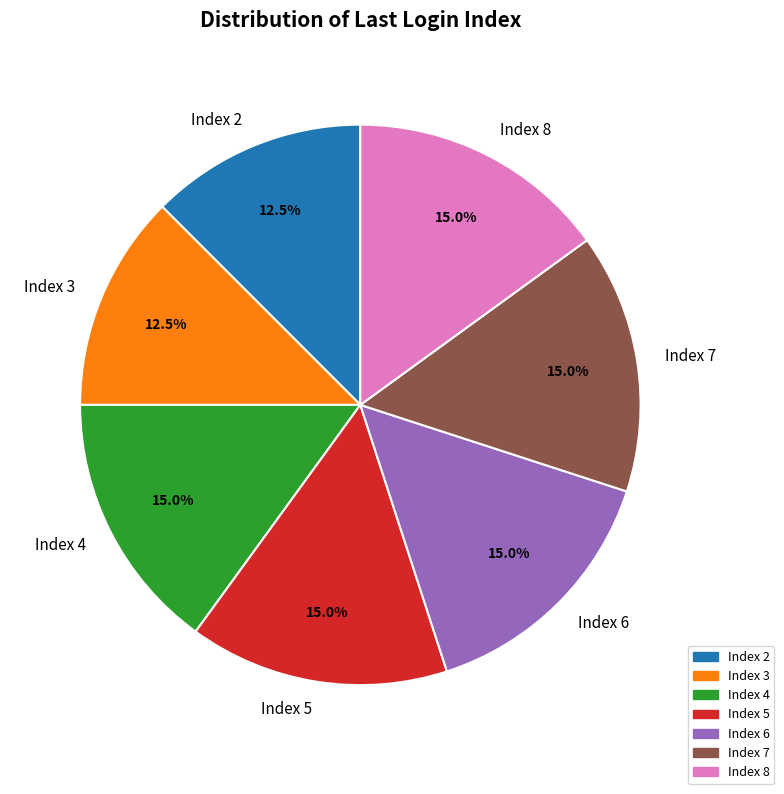

What percentage do Index 8 and Index 3 together represent?

27.5%